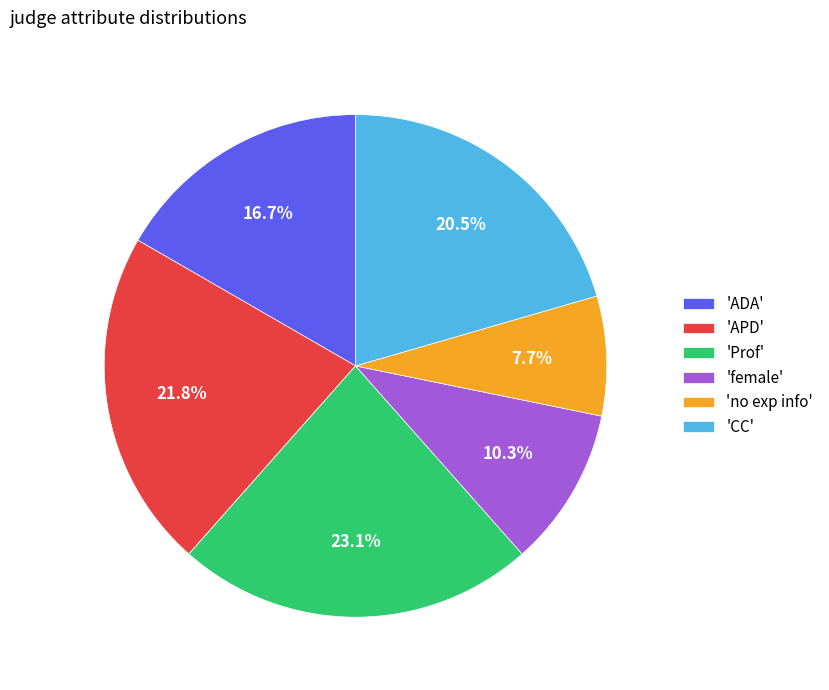

Rank the categories by value from highest to lowest.

'Prof', 'APD', 'CC', 'ADA', 'female', 'no exp info'